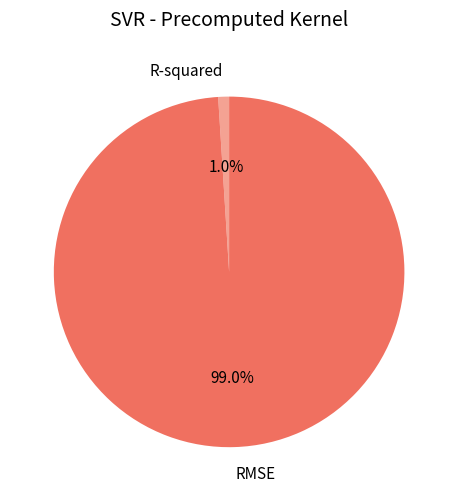

Which has a higher value, RMSE or R-squared?

RMSE